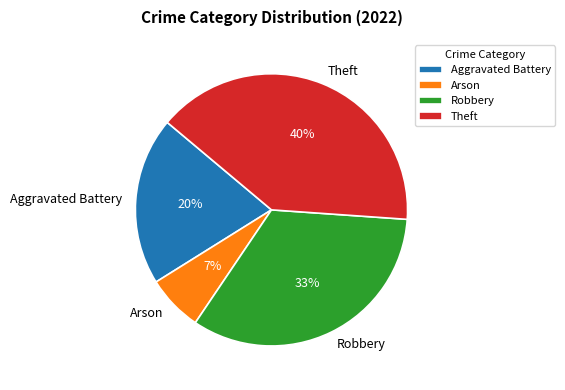

What percentage is the Theft slice, to the nearest percent?

40%